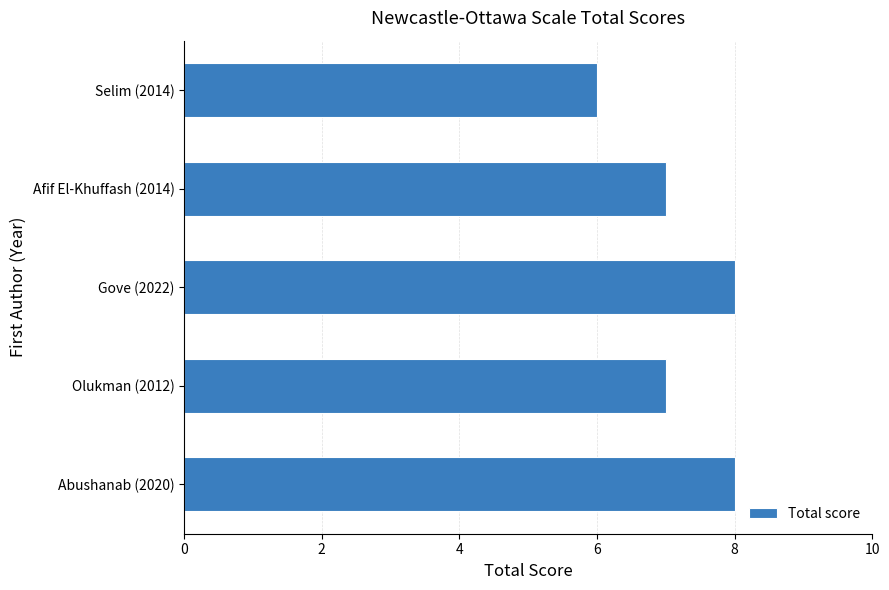

What is the minimum value shown in the chart?

6